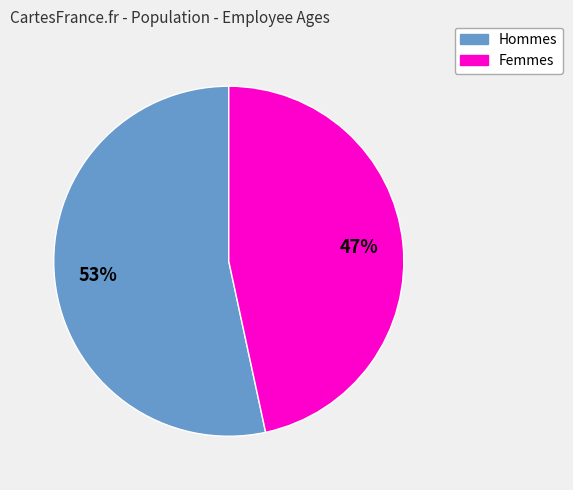

Does any single category account for the majority?

Yes